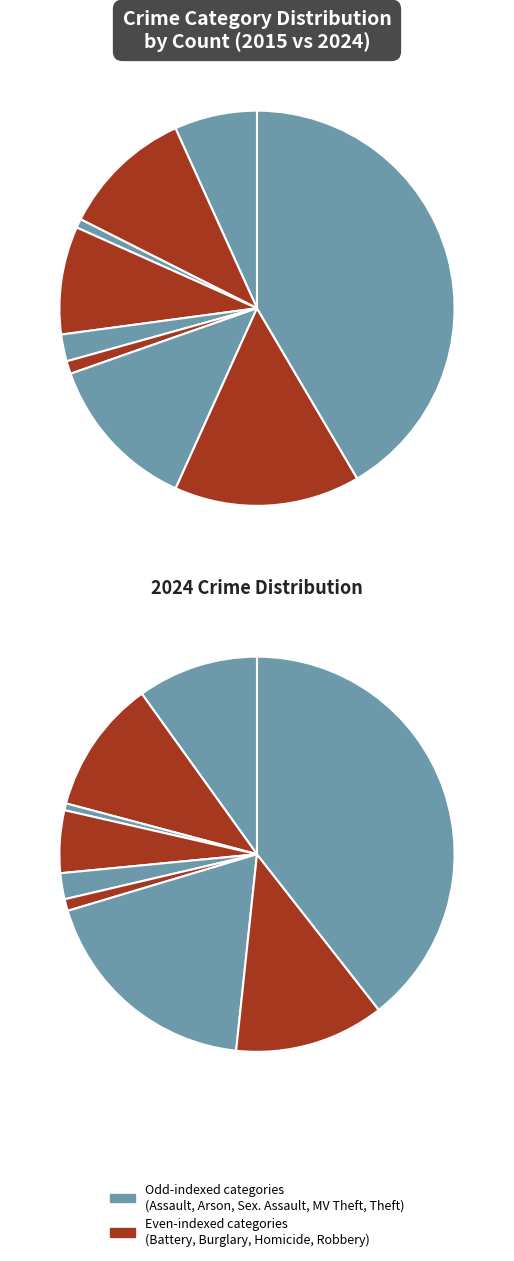

To the nearest percent, what is the combined percentage of 8 and 2?

42%